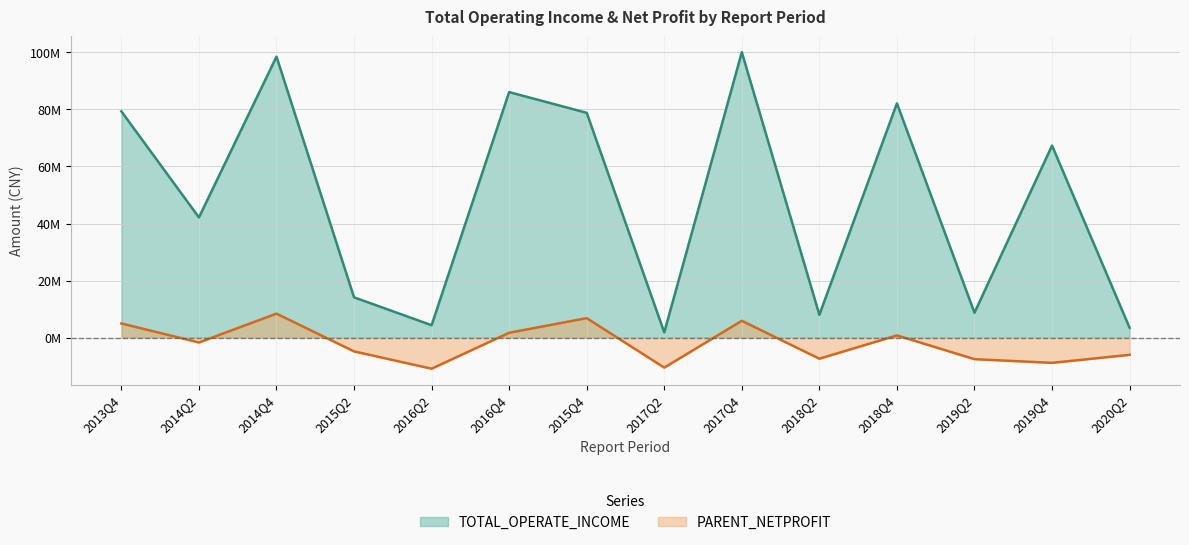

What is the total value across all series at 2018Q2?

724523.3